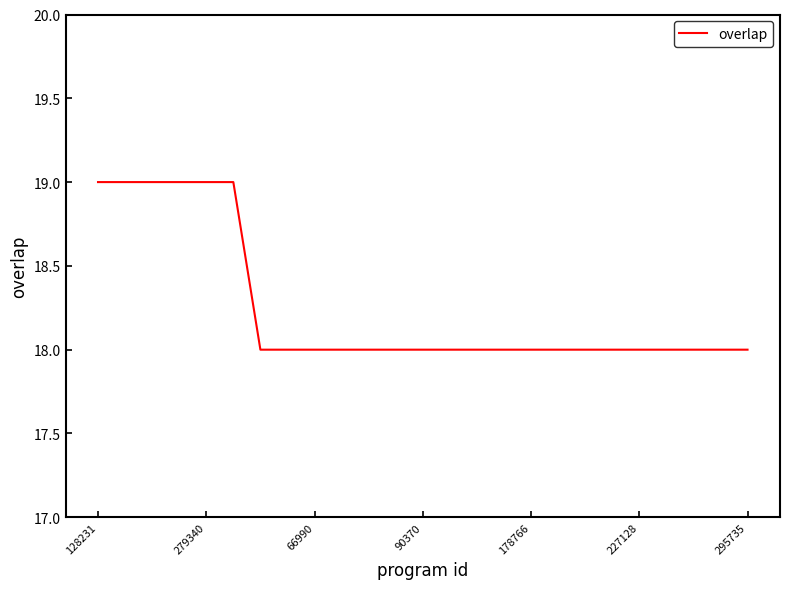

What is the maximum value shown in the chart?

19